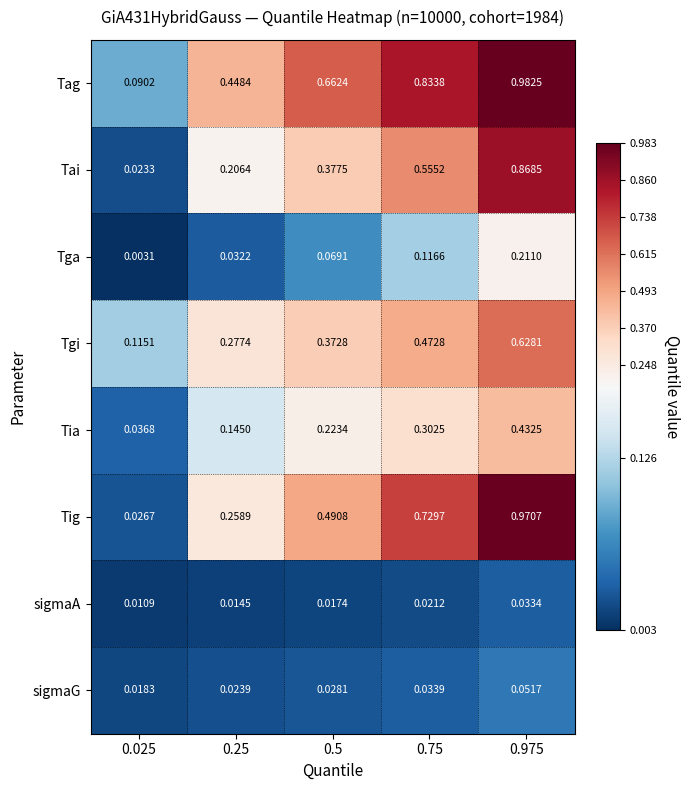

At 0.25, list the series in order from largest to smallest.

Tag, Tgi, Tig, Tai, Tia, Tga, sigmaG, sigmaA